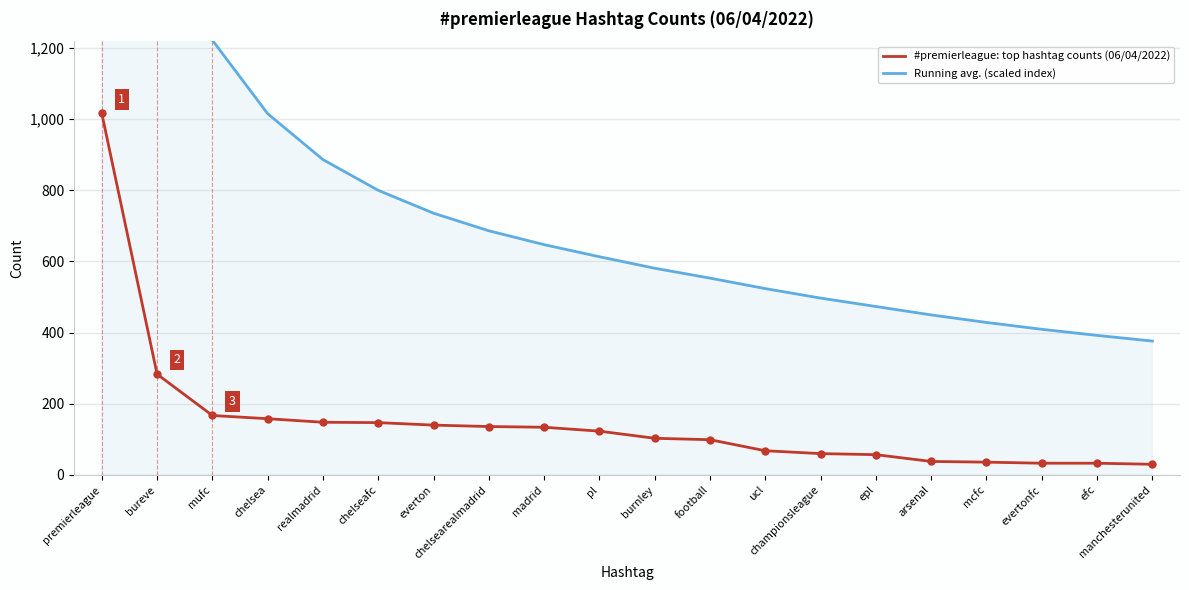

At which category does the chart reach its peak across all series?

premierleague